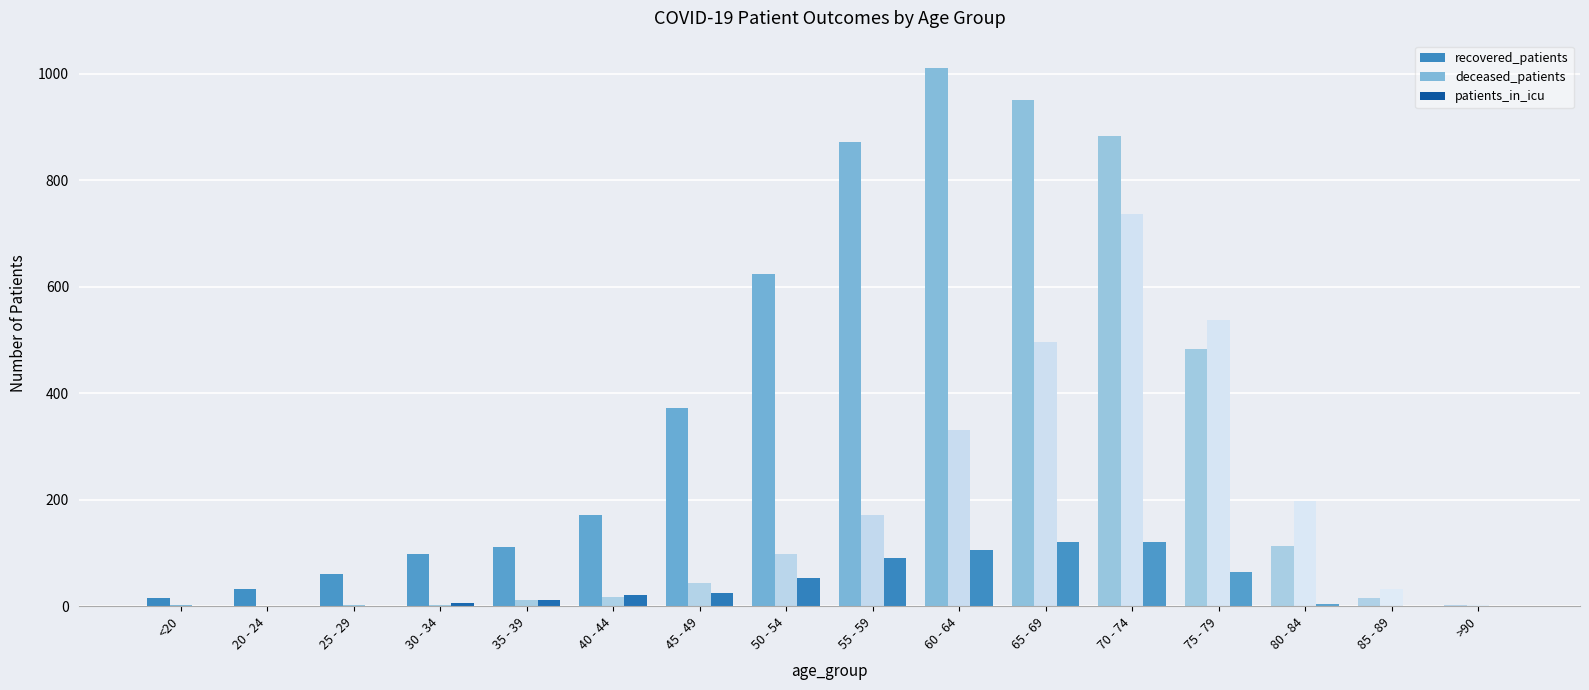

What is the total value across all series at 20 - 24?

33